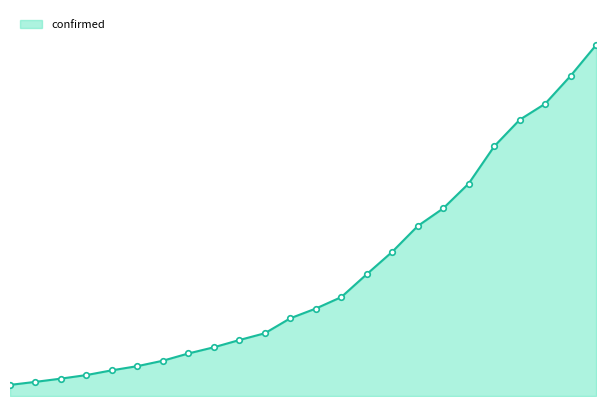

Is this an area chart (filled region under the line)?

Yes